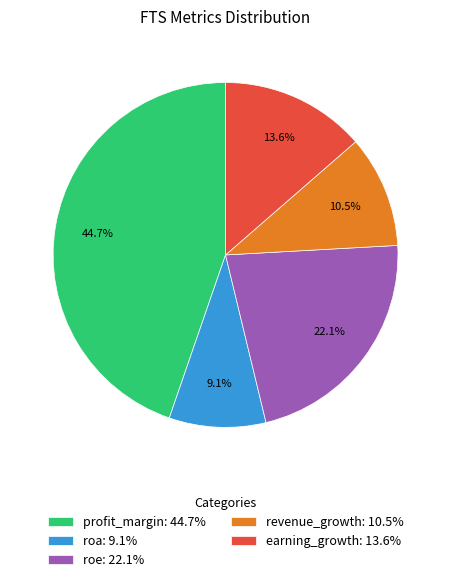

How many segments does this pie chart have?

5